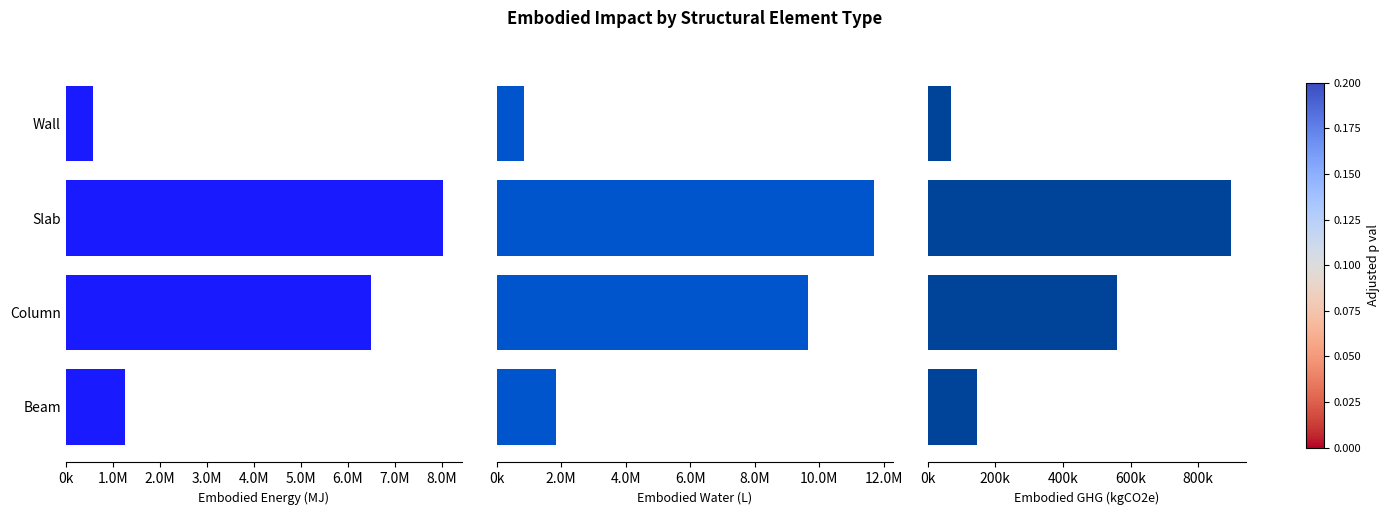

What is the average value of the Embodied_GHG_(kgCO2e) series?

418296.1